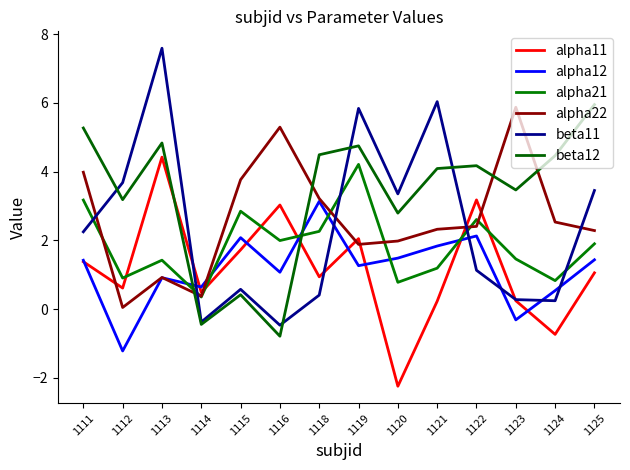

True or false: alpha12 and alpha11 intersect in this chart.

True